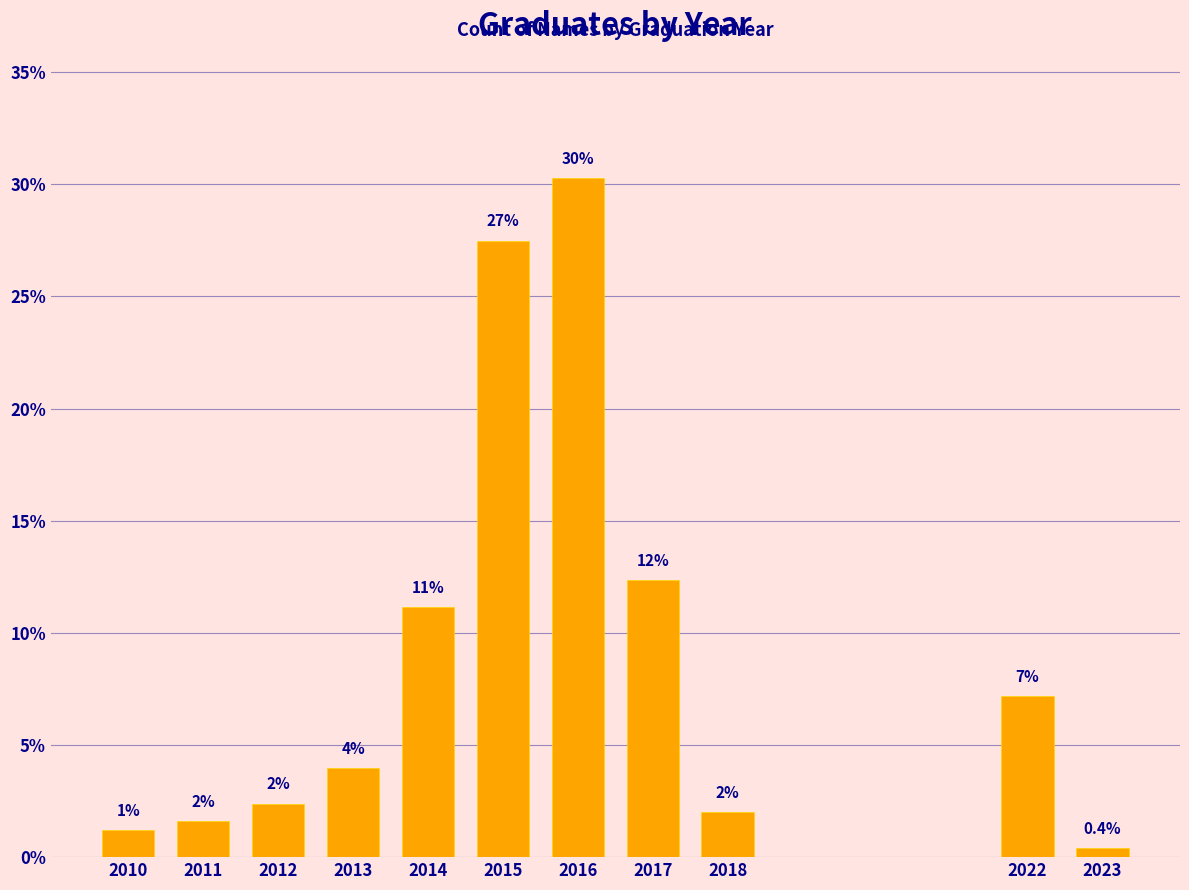

How many bars are there in total?

11